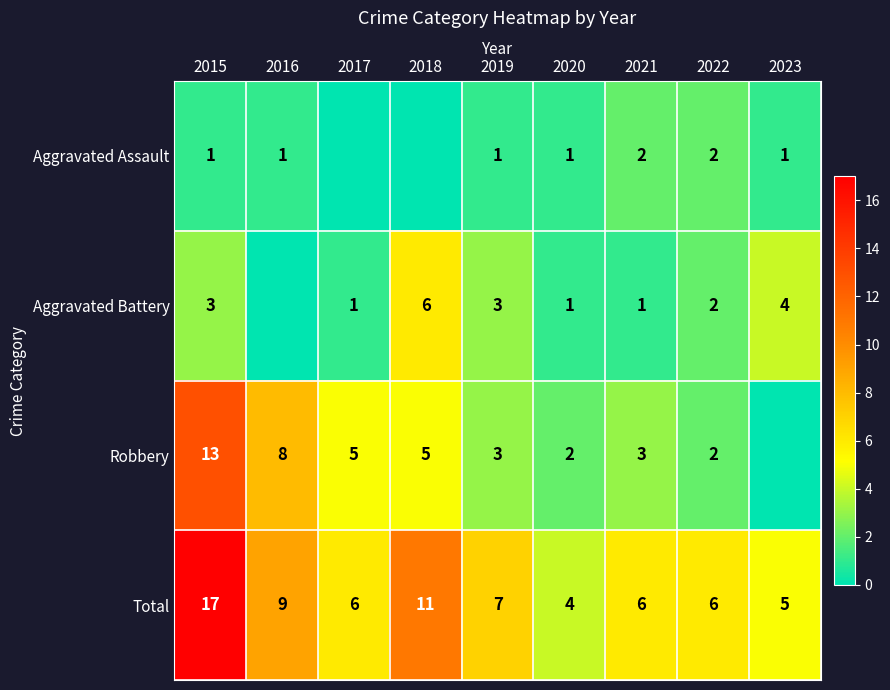

What is the spread (max minus min) of values at 2016?

9